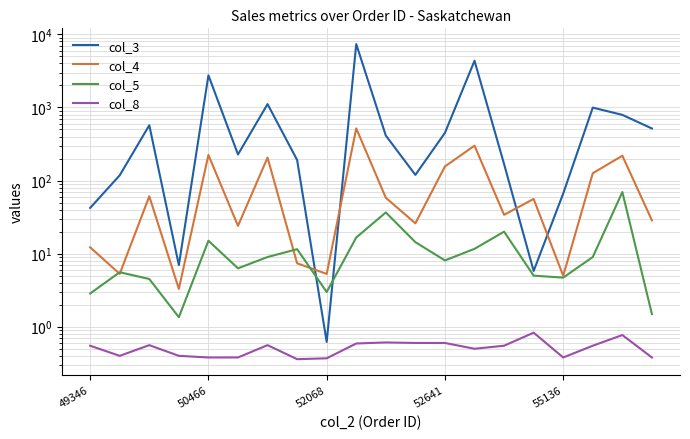

What is the average value of the col_8 series?

0.5